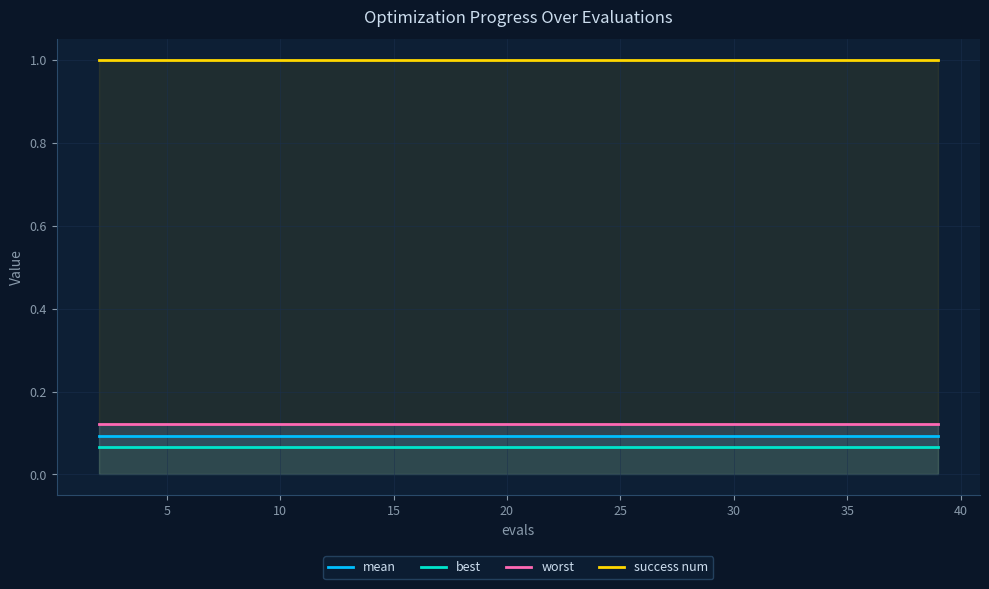

What are all the series names shown in the legend?

mean, best, worst, success num